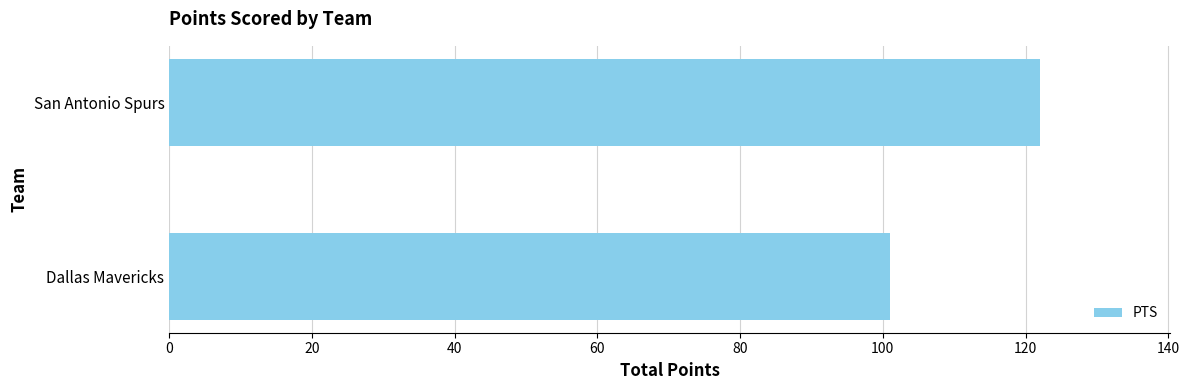

Reading bottom to top, transcribe all the data shown in this chart.

101	122